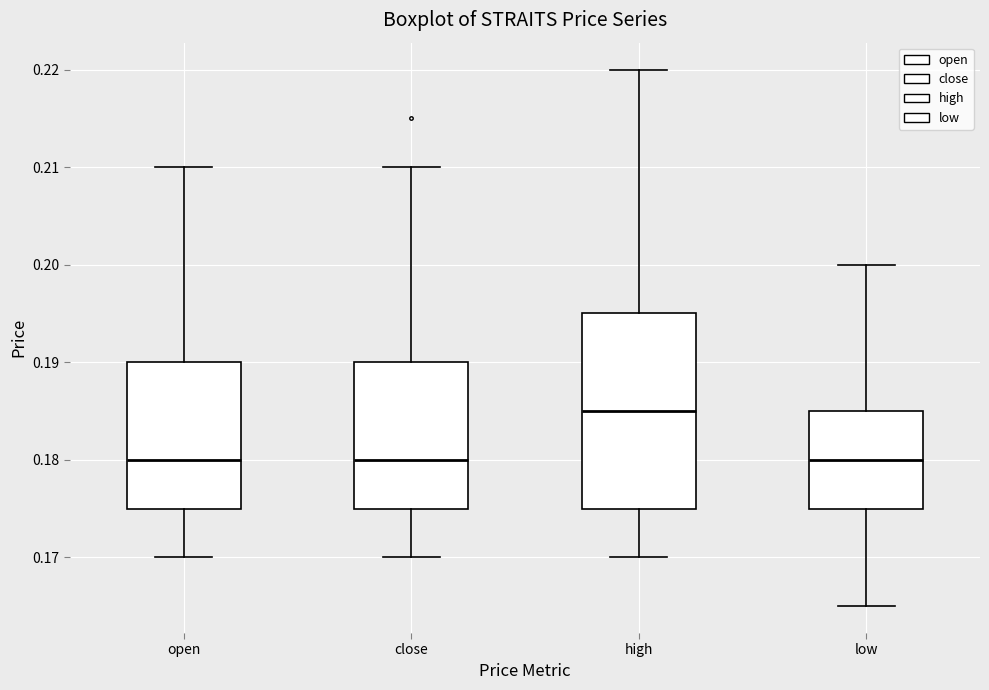

Reading left to right, read every box against the y-axis: the position of its median line, the range the box covers, and the ends of its whiskers. The values are not printed on the chart, so give them approximately, as read against the axis.

open: median 0.180, box 0.175 to 0.190, whiskers 0.170 to 0.210
close: median 0.180, box 0.175 to 0.190, whiskers 0.170 to 0.210
high: median 0.185, box 0.175 to 0.195, whiskers 0.170 to 0.220
low: median 0.180, box 0.175 to 0.185, whiskers 0.165 to 0.200